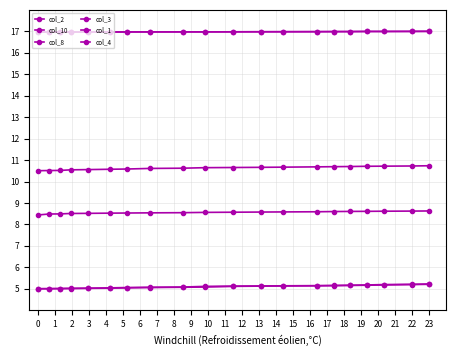

Reading left to right, transcribe all the data shown in this chart.

col_2: 10.5	10.5	10.5	10.5	10.6	10.6	10.6	10.6	10.6	10.6	10.7	10.7	10.7	10.7	10.7	10.7	10.7	10.7	10.7	10.7
col_10: 5.0	5.0	5.0	5.0	5.0	5.0	5.1	5.1	5.1	5.1	5.1	5.1	5.1	5.1	5.2	5.2	5.2	5.2	5.2	5.2
col_8: 5.0	5.0	5.0	5.0	5.0	5.0	5.0	5.1	5.1	5.1	5.1	5.1	5.1	5.1	5.1	5.2	5.2	5.2	5.2	5.2
col_3: 17.0	17.0	17.0	17.0	17.0	17.0	17.0	17.0	17.0	17.0	17.0	17.0	17.0	17.0	17.0	17.0	17.0	17.0	17.0	17.0
col_1: 17.0	17.0	17.0	17.0	17.0	17.0	17.0	17.0	17.0	17.0	17.0	17.0	17.0	17.0	17.0	17.0	17.0	17.0	17.0	17.0
col_4: 8.4	8.5	8.5	8.5	8.5	8.5	8.5	8.5	8.5	8.6	8.6	8.6	8.6	8.6	8.6	8.6	8.6	8.6	8.6	8.6